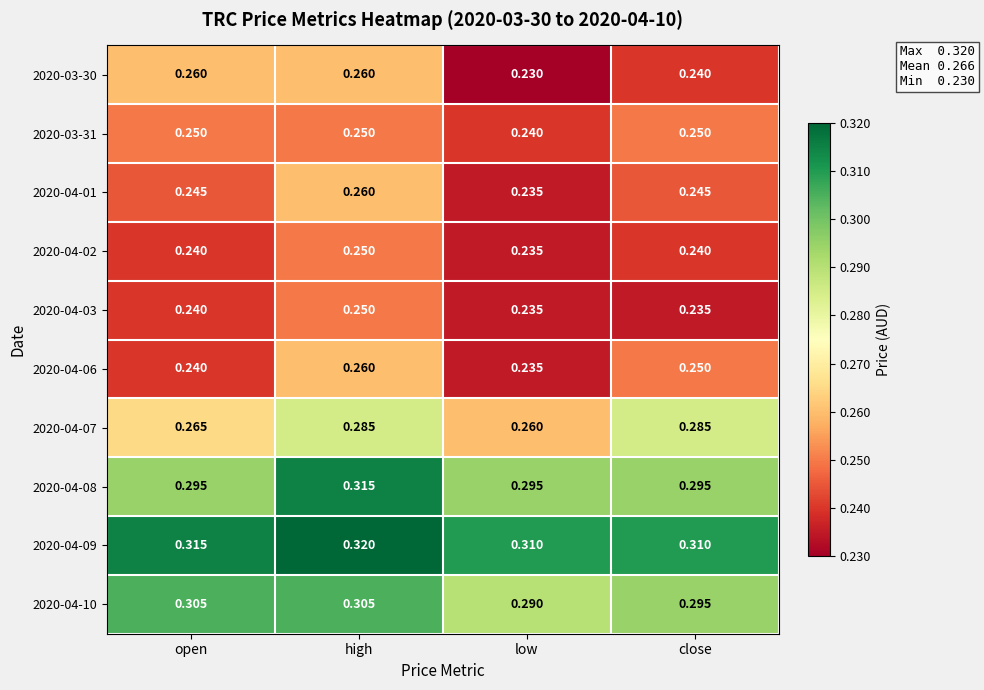

Is the value of 2020-04-08 at open greater than the value of 2020-04-07 at close?

Yes